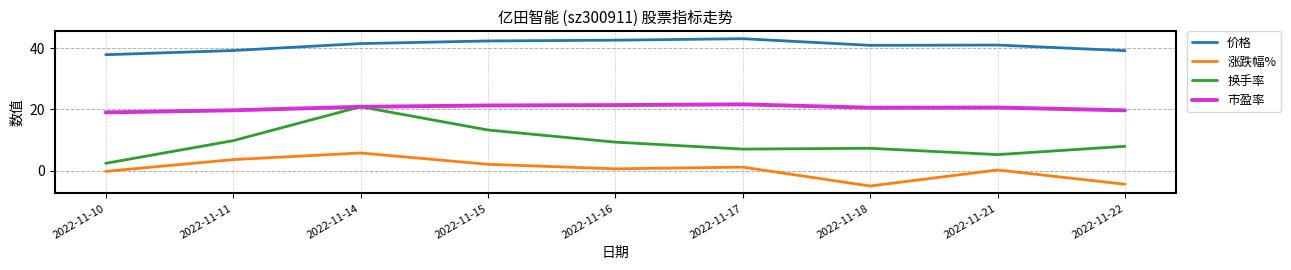

How many lines are shown in the chart?

4